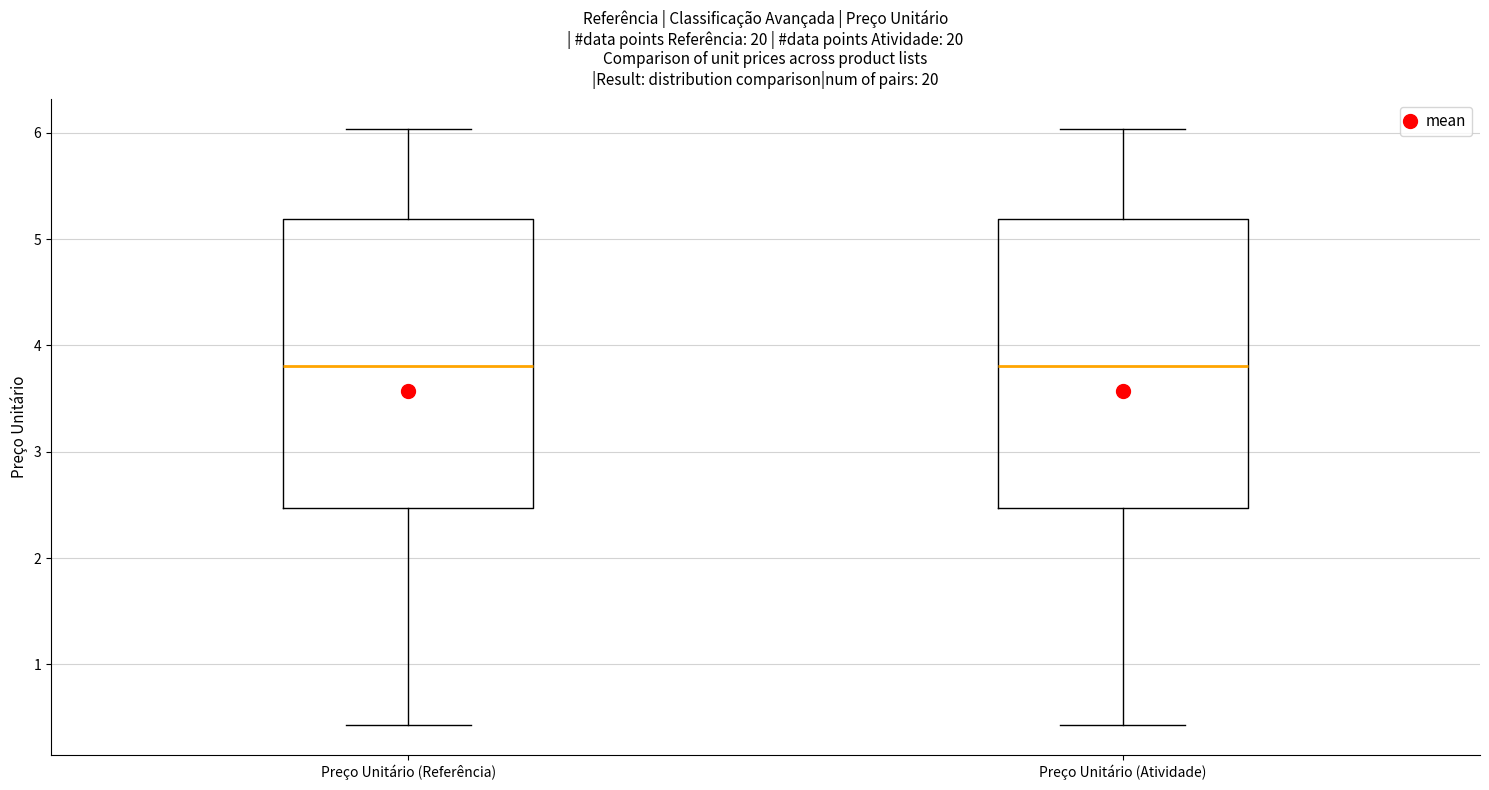

Reading left to right, read every box against the y-axis: the position of its median line, the range the box covers, and the ends of its whiskers. The values are not printed on the chart, so give them approximately, as read against the axis.

Preço Unitário (Referência): median 3.8, box 2.5 to 5.2, whiskers 0.4 to 6.0
Preço Unitário (Atividade): median 3.8, box 2.5 to 5.2, whiskers 0.4 to 6.0